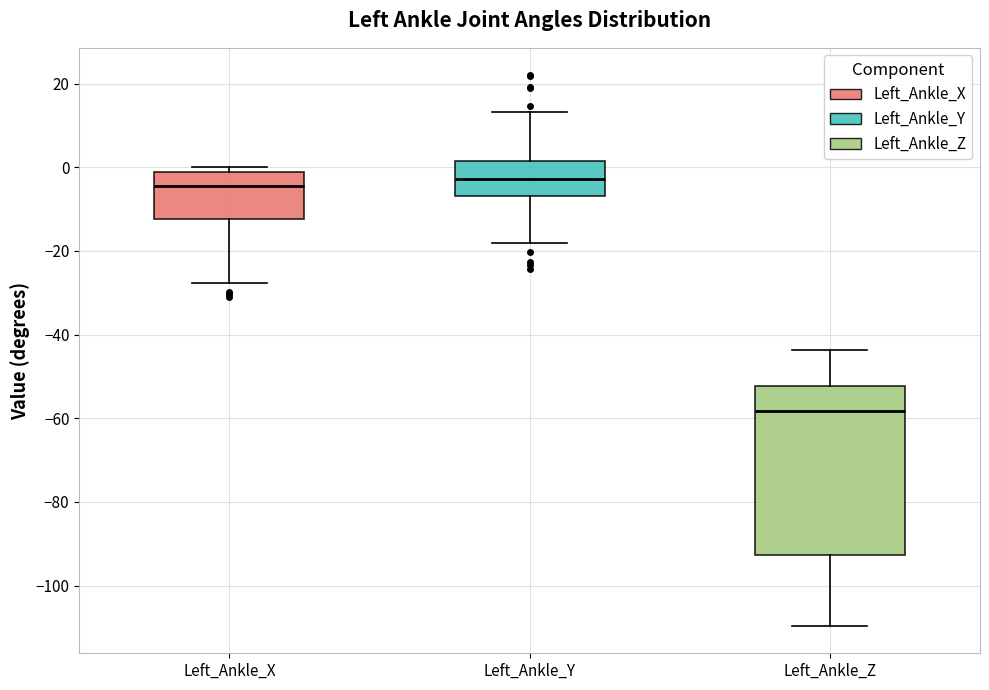

Reading left to right, read every box against the y-axis: the position of its median line, the range the box covers, and the ends of its whiskers. The values are not printed on the chart, so give them approximately, as read against the axis.

Left_Ankle_X: median -4, box -12 to -2, whiskers -28 to 0
Left_Ankle_Y: median -2, box -6 to 2, whiskers -18 to 14
Left_Ankle_Z: median -58, box -92 to -52, whiskers -110 to -44